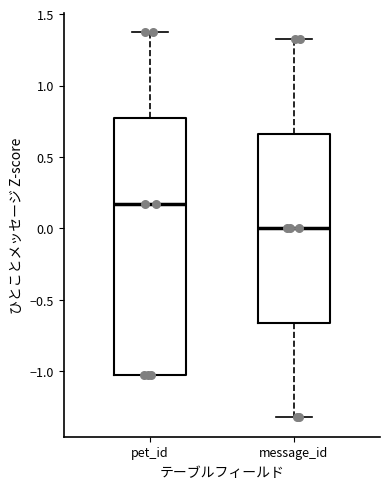

Which box's median line is the highest?

pet_id